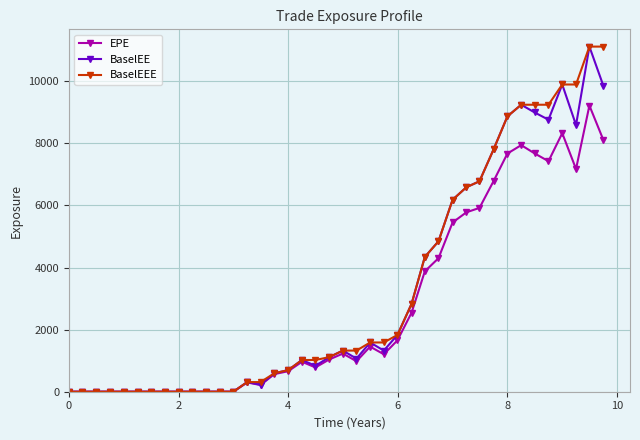

What is the highest value of the EPE series?

9218.6